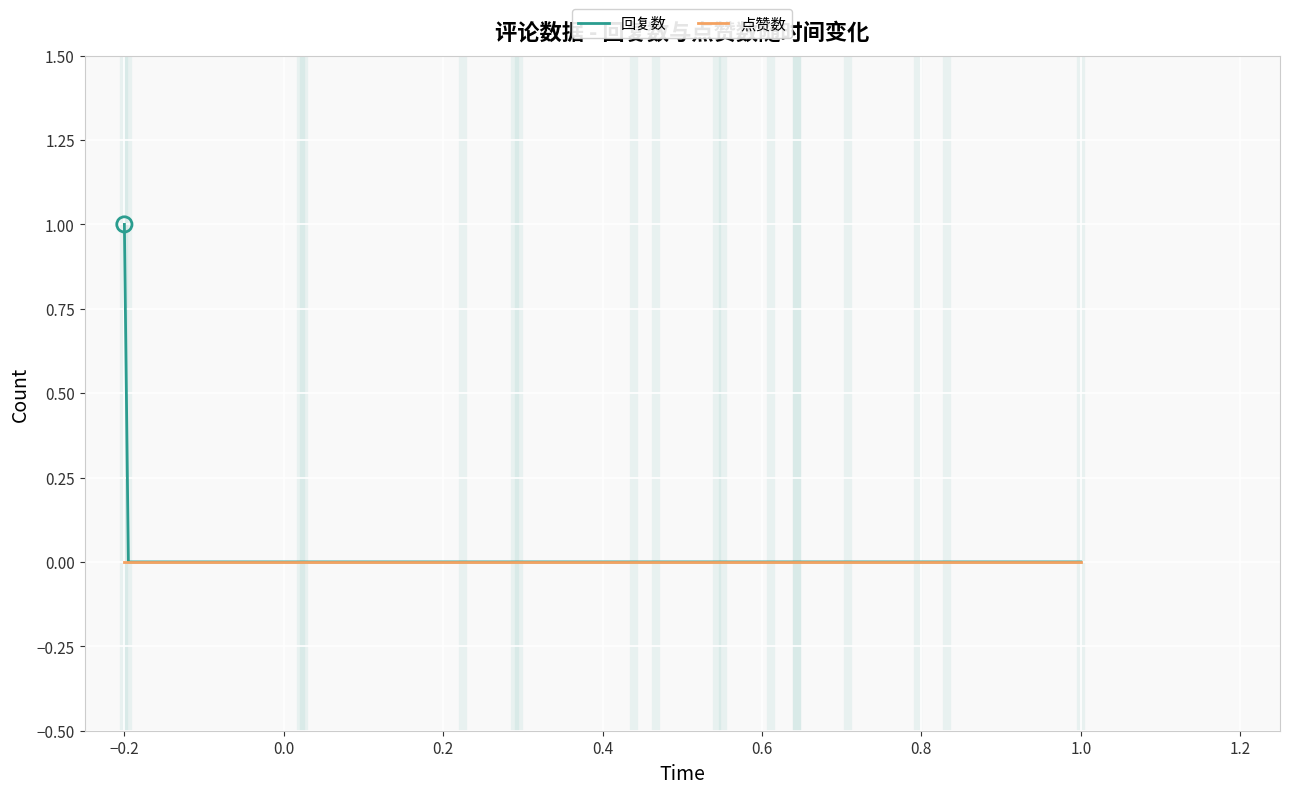

Which series has the widest spread of values?

回复数